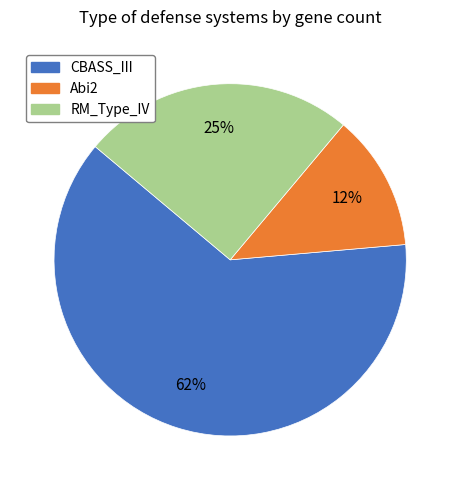

Is it true that Abi2 is 26% of the pie?

False